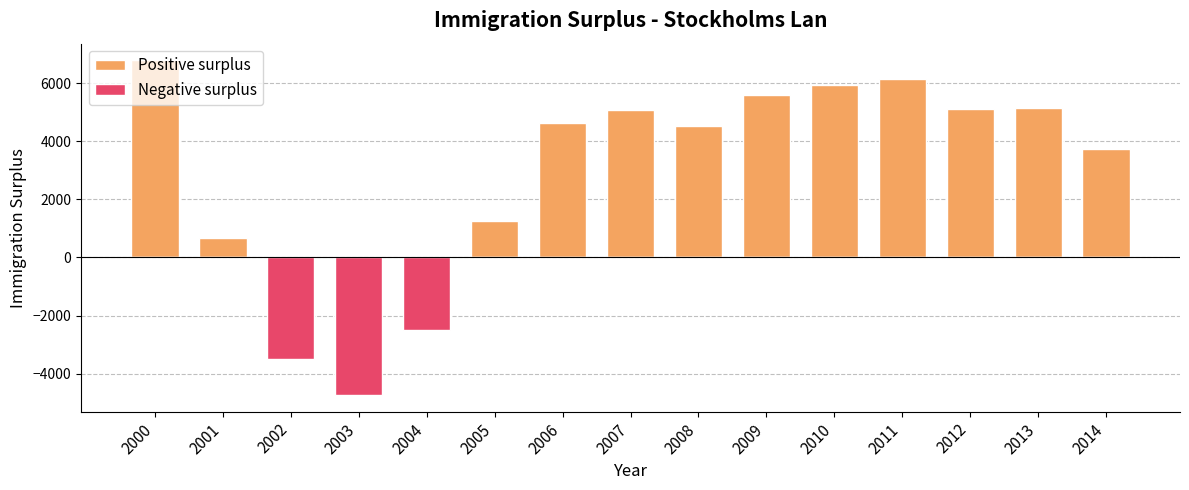

What are all the series names shown in the legend?

Positive surplus, Negative surplus